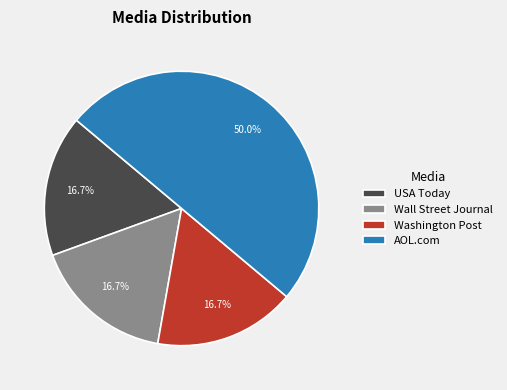

What is the largest slice in the pie chart?

AOL.com